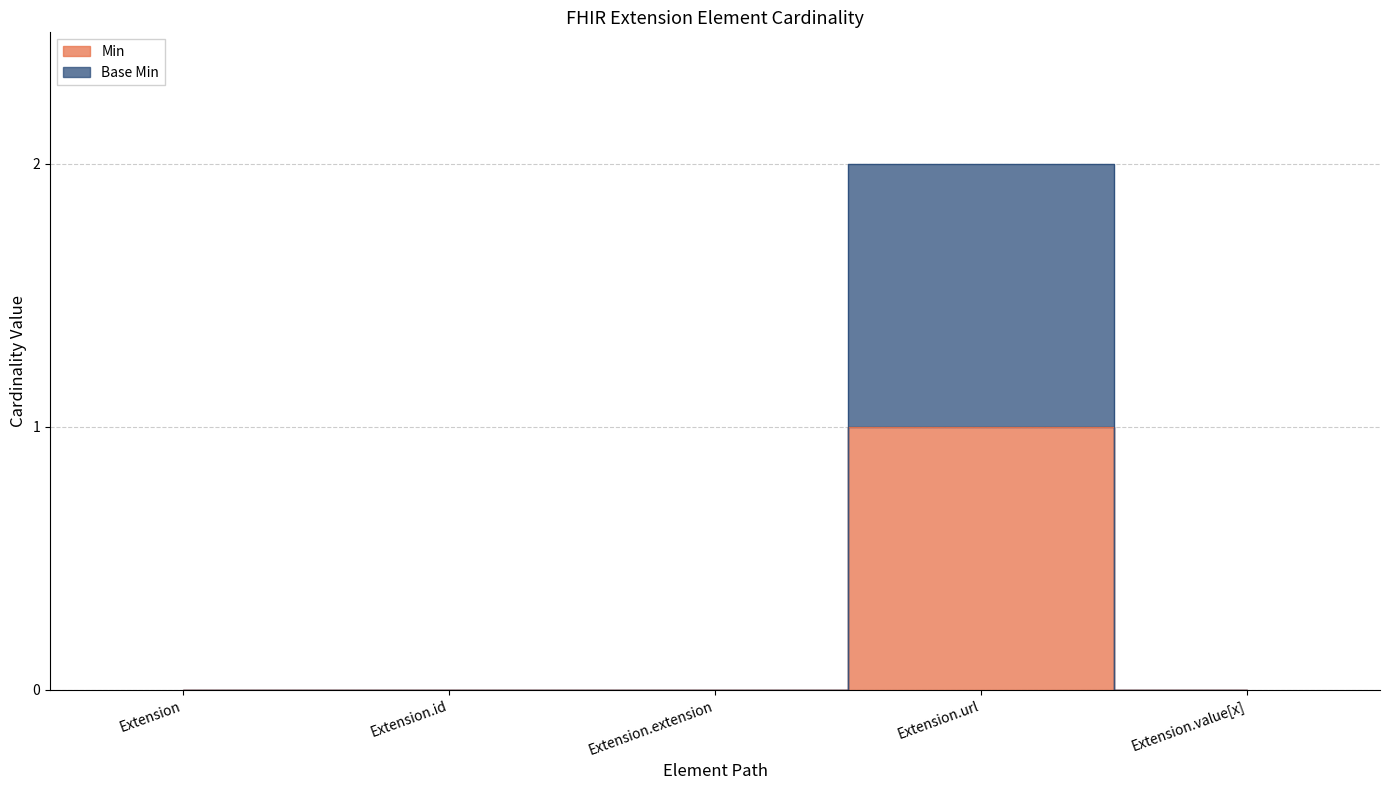

The value of Min at Extension is 1. True or false?

False